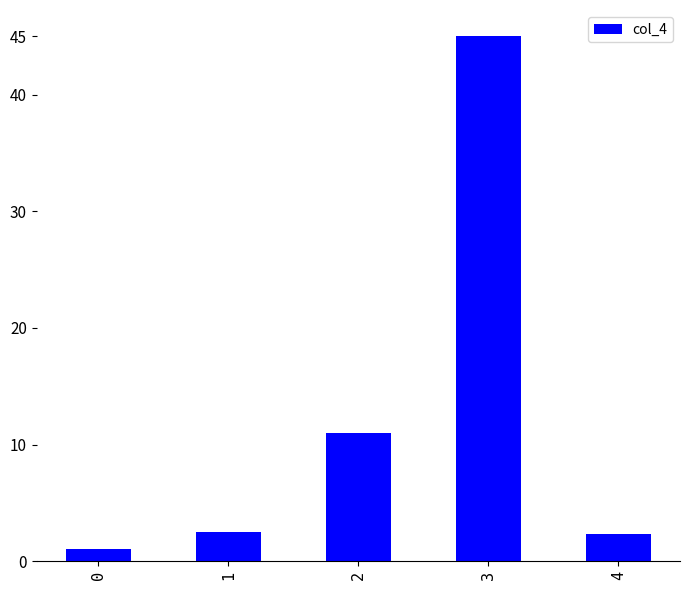

What is the ratio of the value at 2 to the value at 4?

4.8